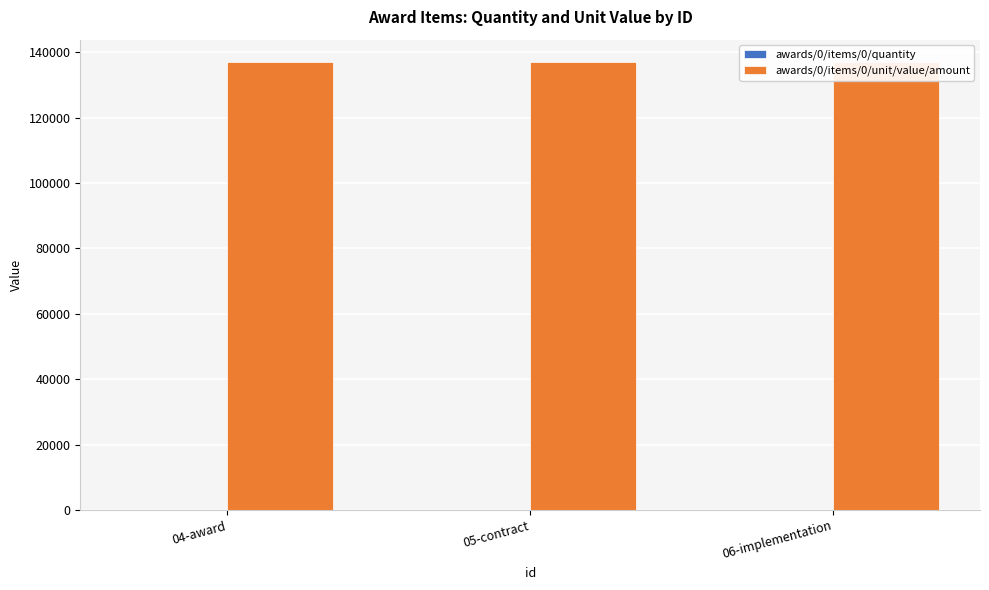

How many categories are shown in the chart?

3